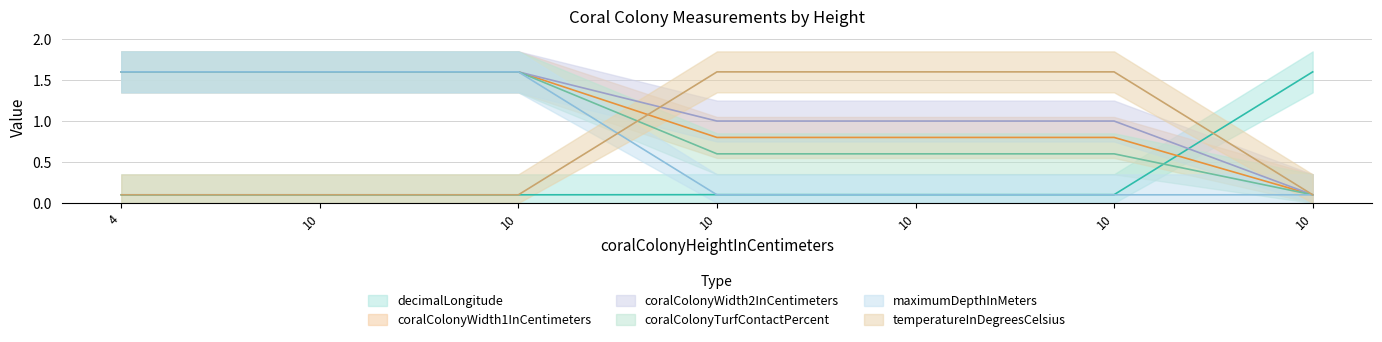

Which series has the largest total across all categories?

coralColonyWidth2InCentimeters